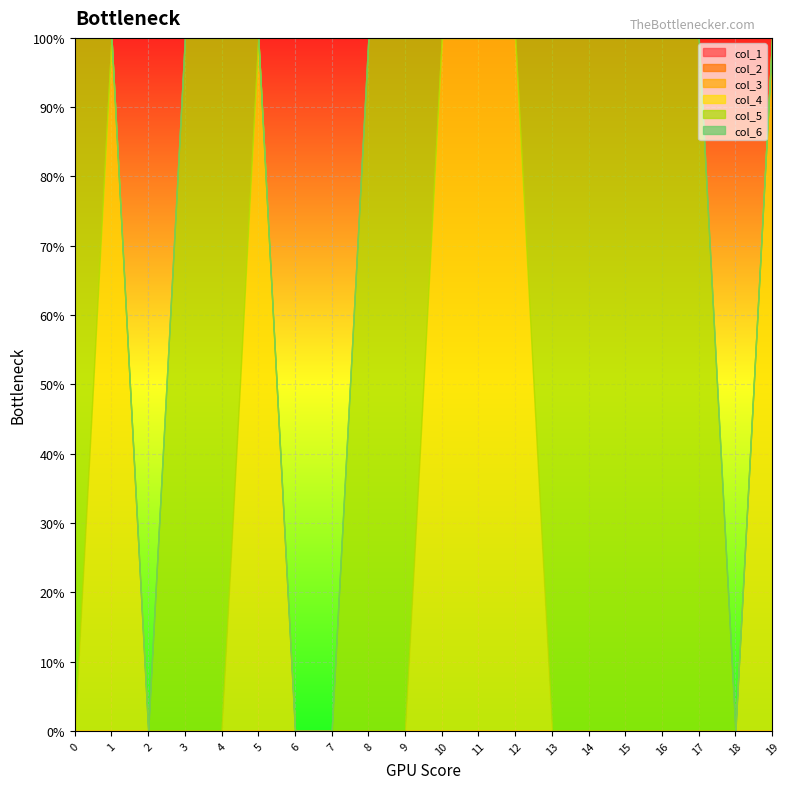

How many series are shown in this chart?

6